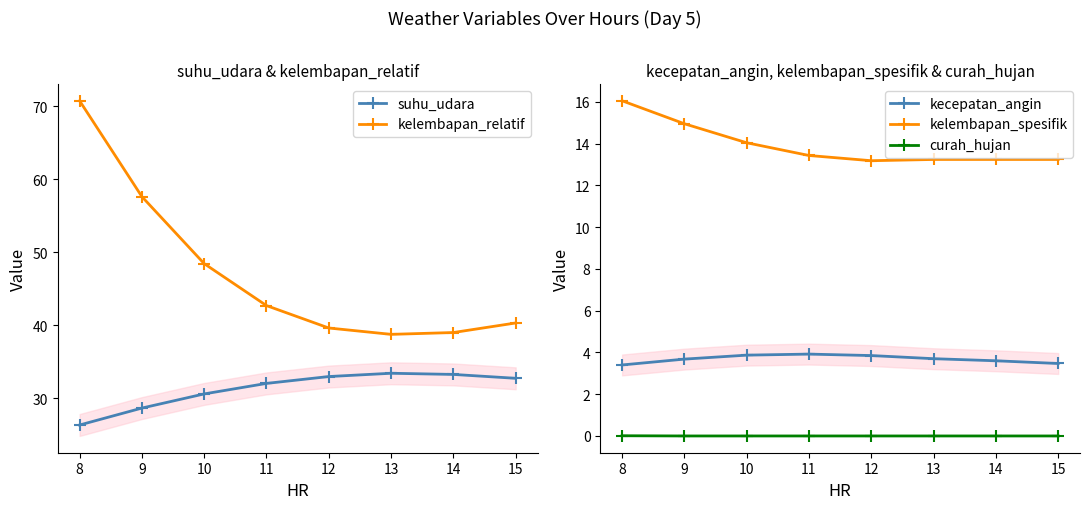

Which series changed the most between 10 and 13?

kelembapan_relatif